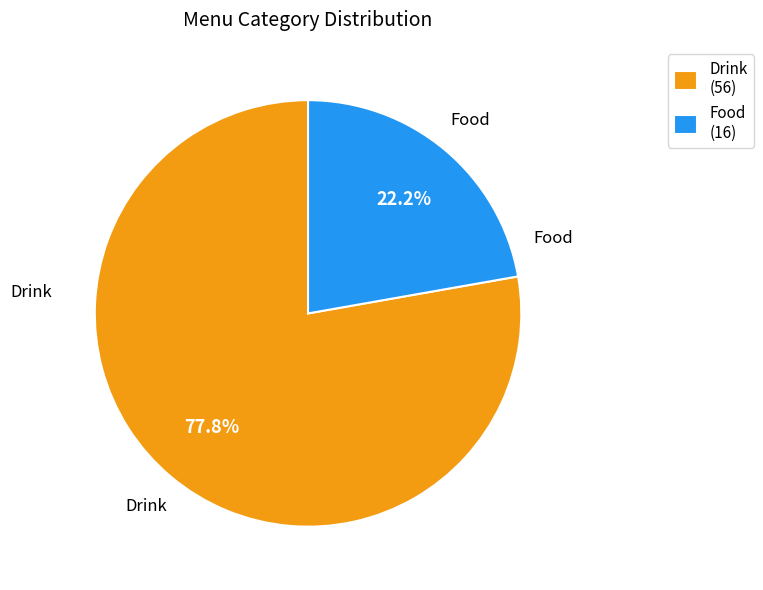

Is it true that Drink is 87% of the pie?

False